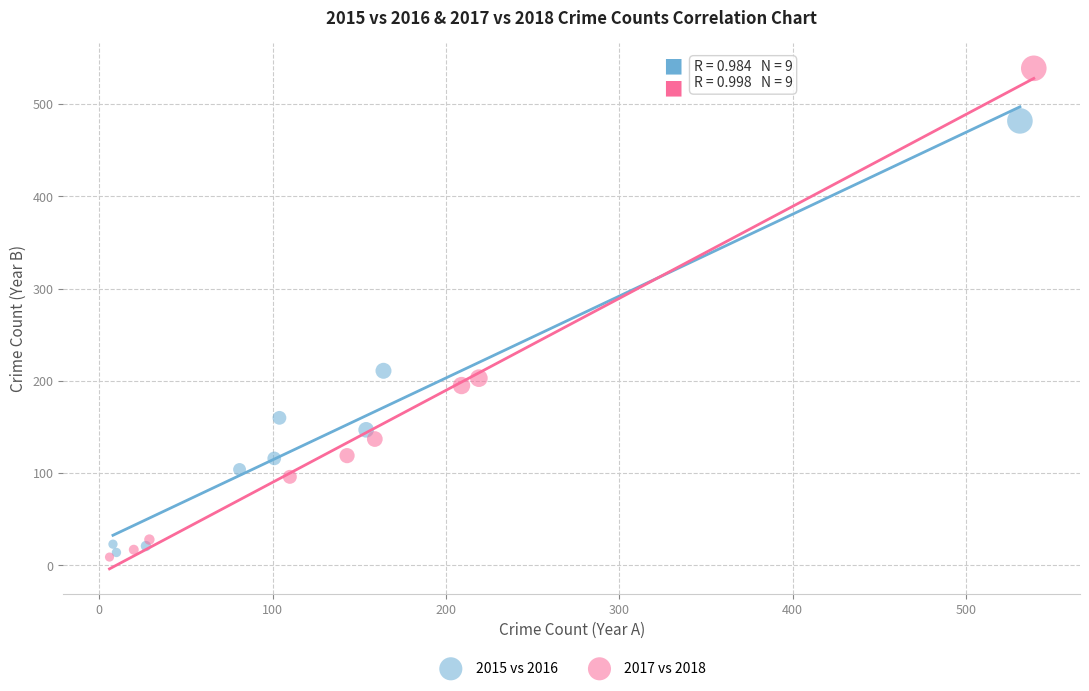

What are all the series names shown in the legend?

2015 vs 2016, 2017 vs 2018